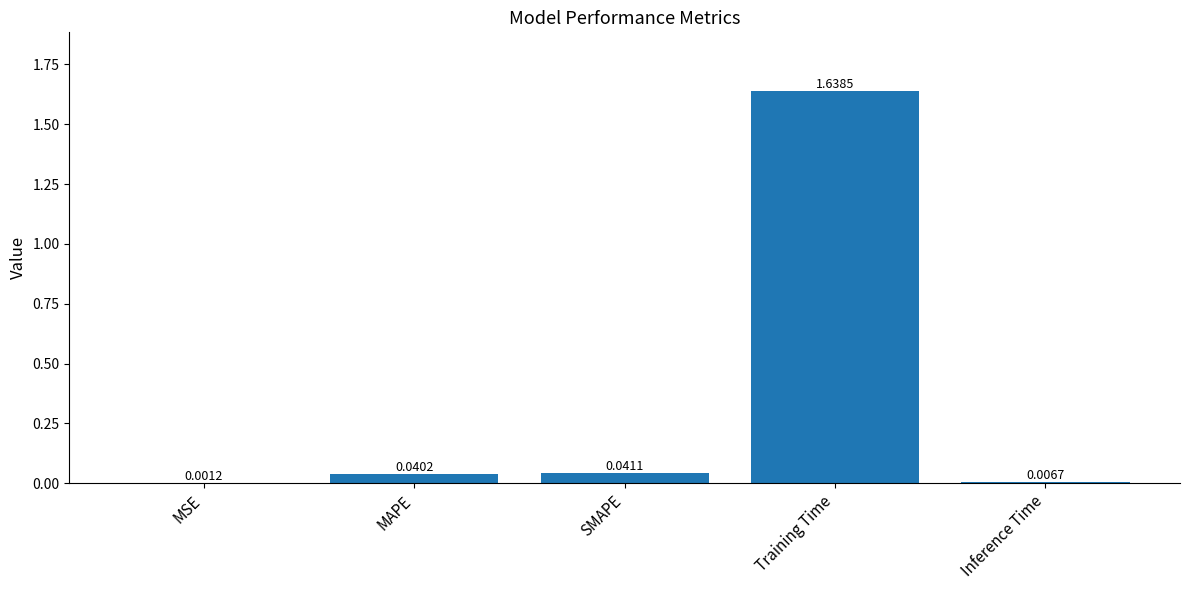

Is it true that the value at Training Time is 2.8?

False